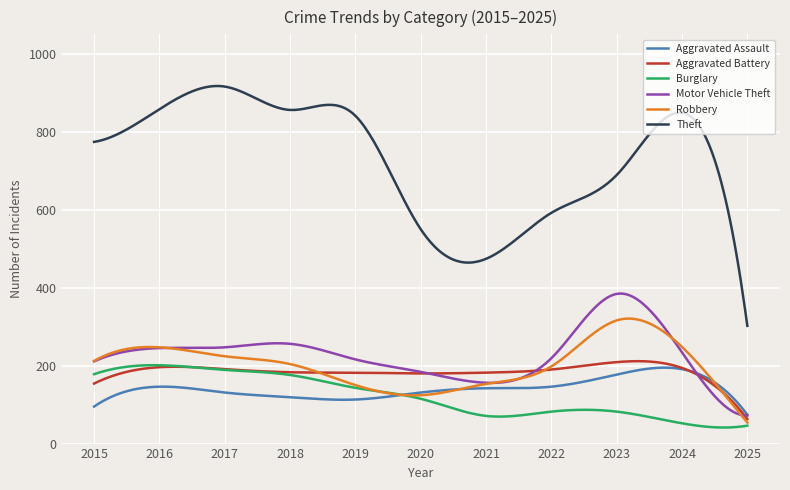

Which series has the largest range (max minus min)?

Theft